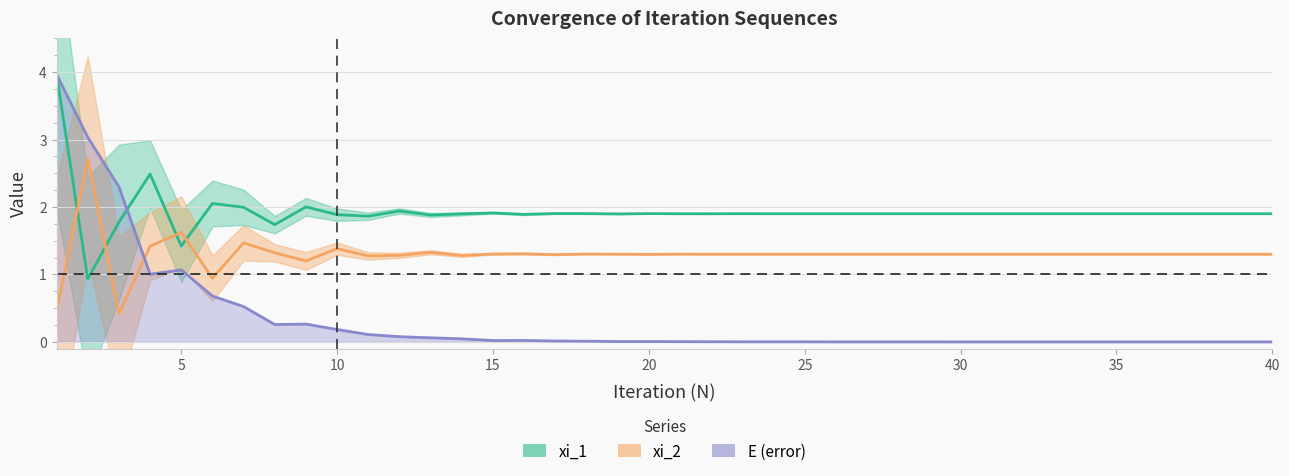

Which series has the largest total across all categories?

xi_1